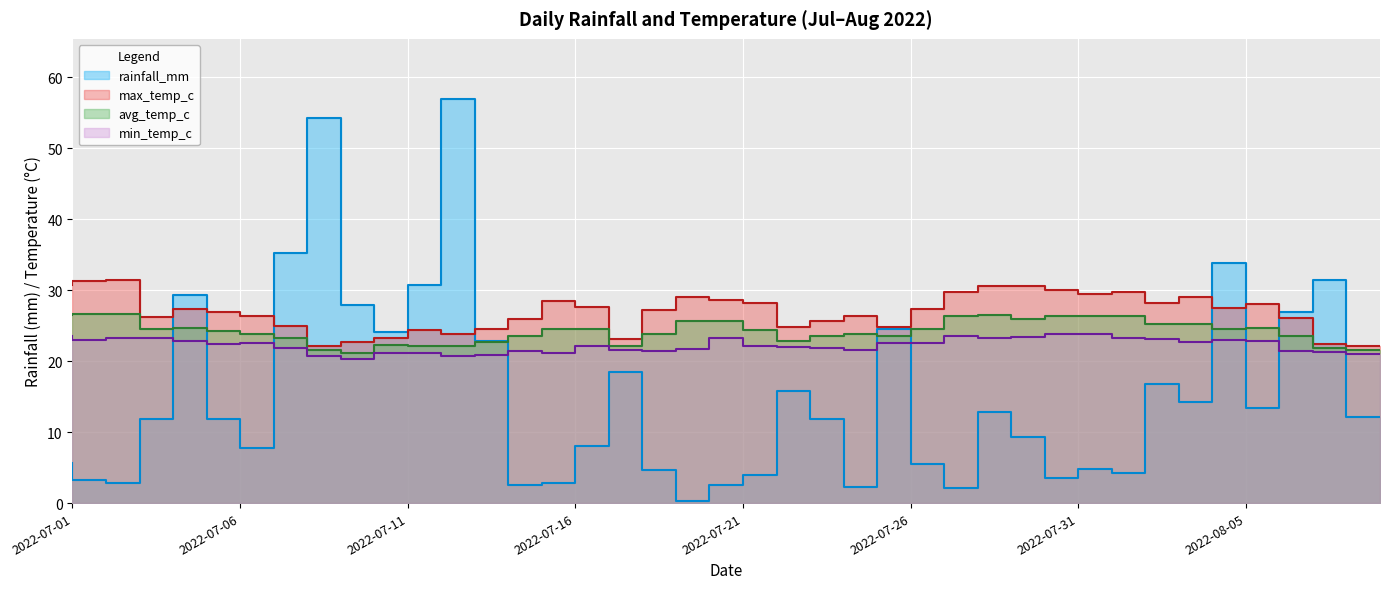

Where does the min_temp_c series first go above 22?

2022-07-01